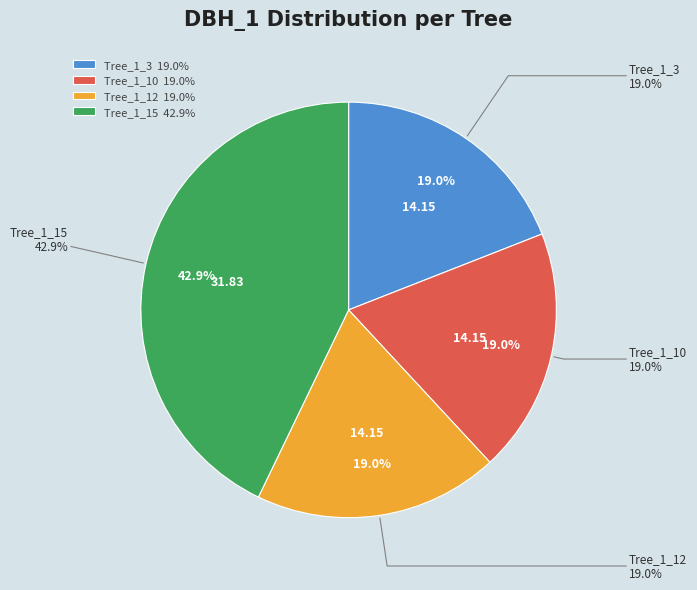

Does any single category account for the majority?

No